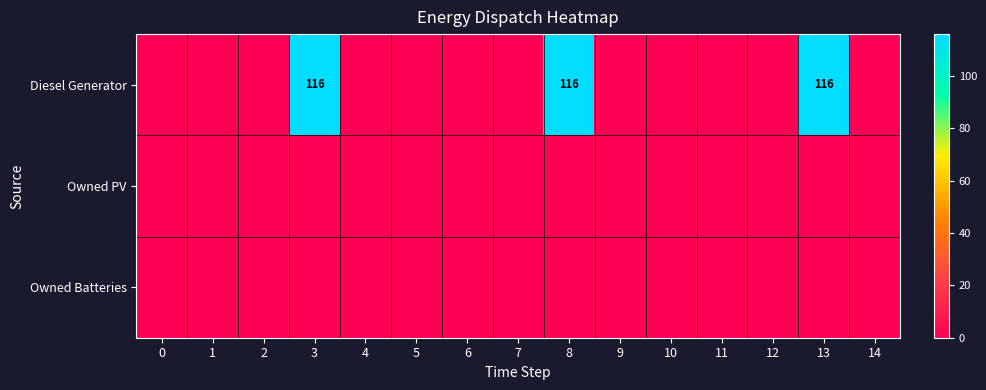

How many series are shown in this chart?

3